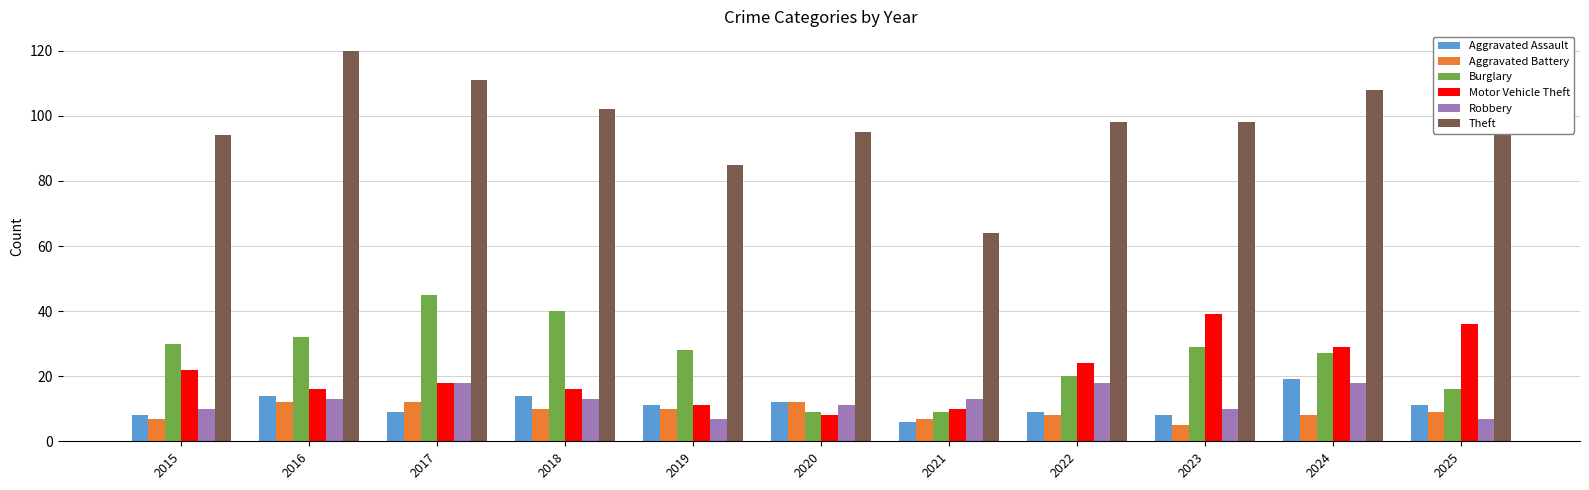

Where does the Theft series first go above 98?

2016